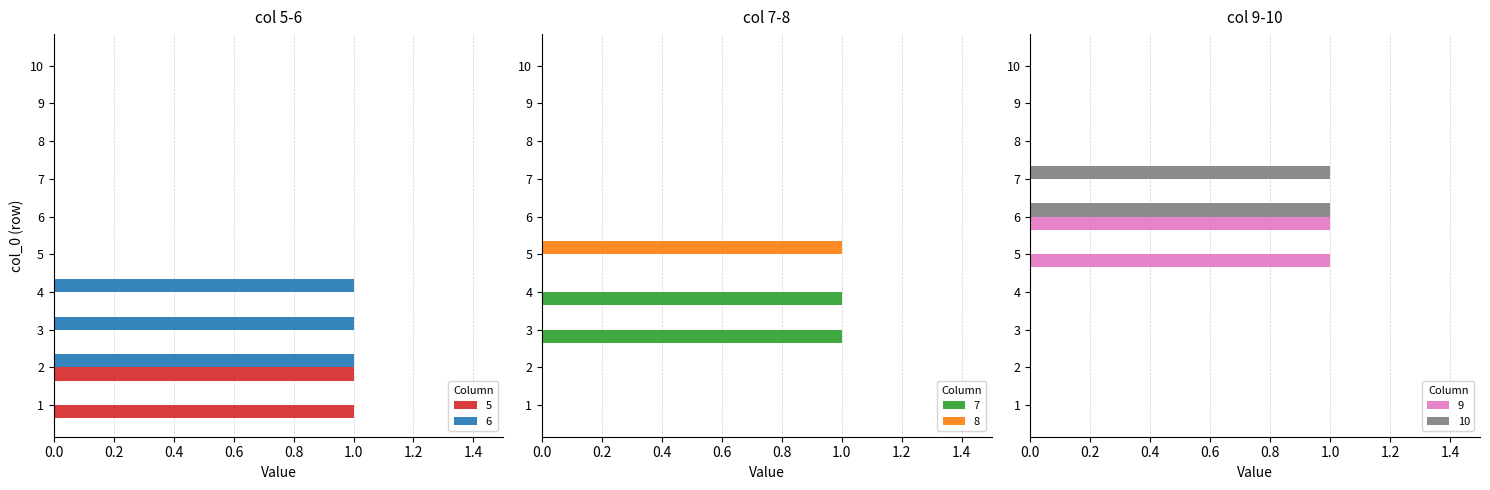

What are all the series names shown in the legend?

5, 6, 7, 8, 9, 10